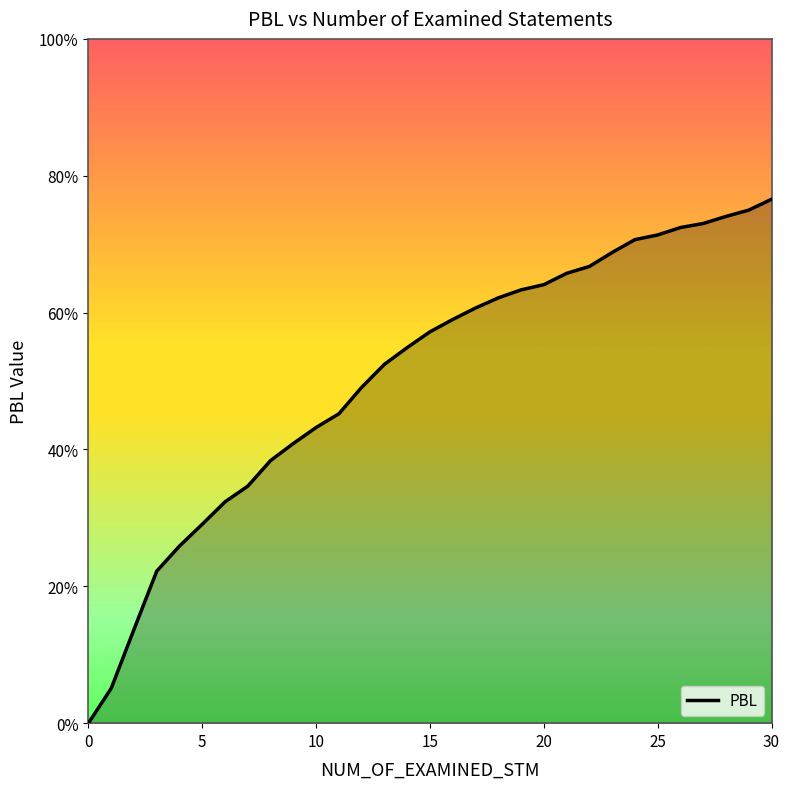

Does the chart have visible grid lines?

No